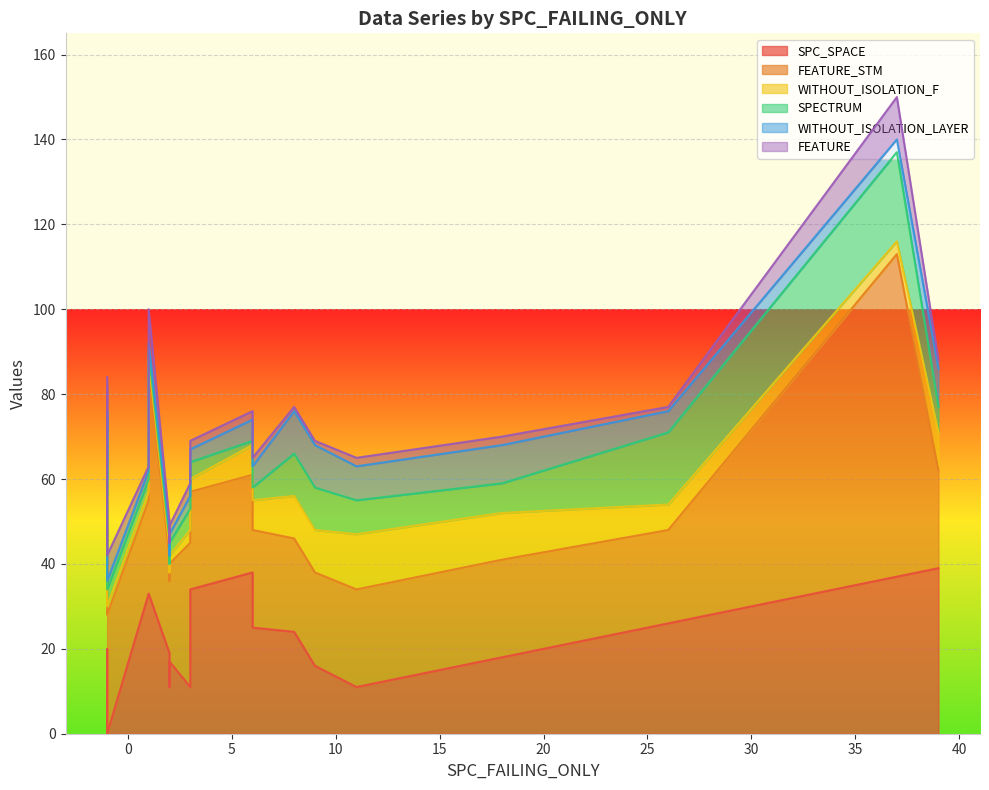

Does the chart display data point markers on the line(s)?

No